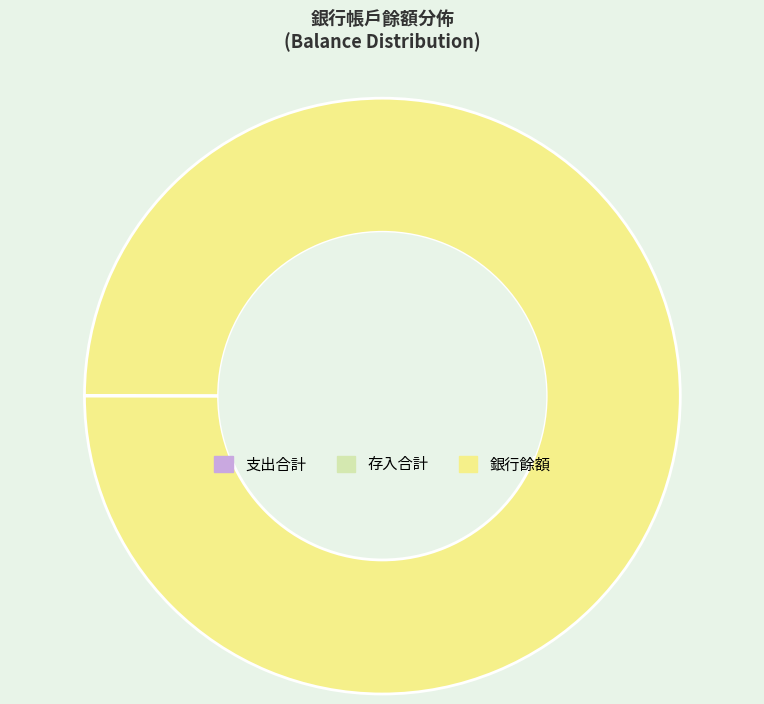

The 銀行餘額 slice represents 87% of the pie. True or false?

False